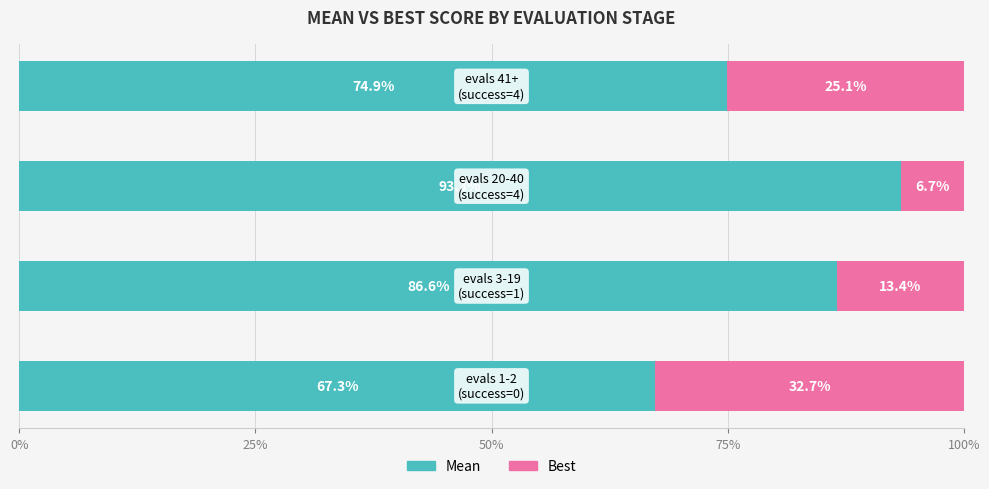

The value of Mean (owner) at 0% is 67.3. True or false?

True